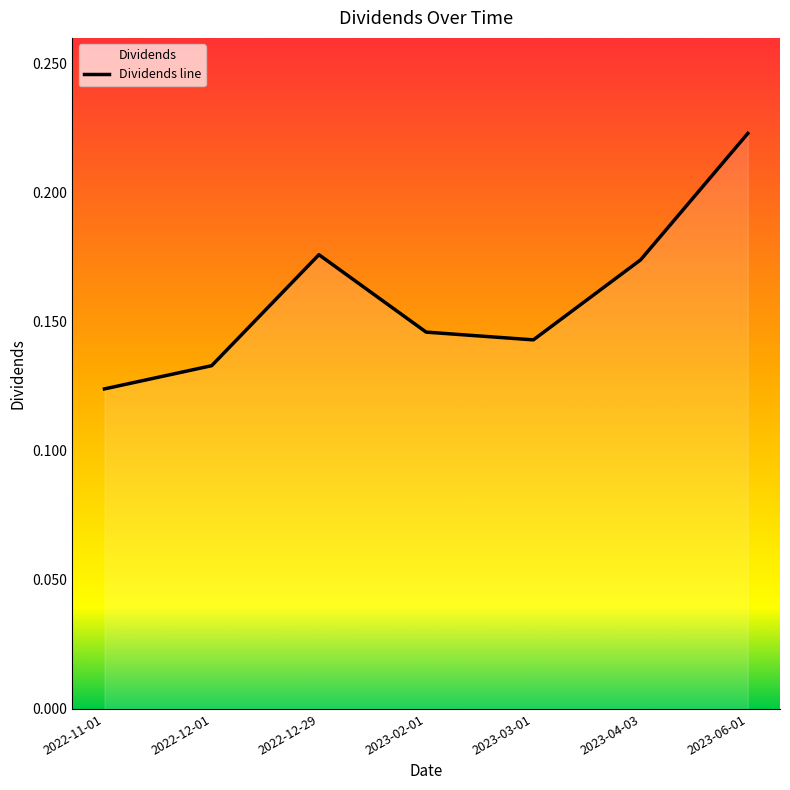

What is the greatest value displayed?

0.2